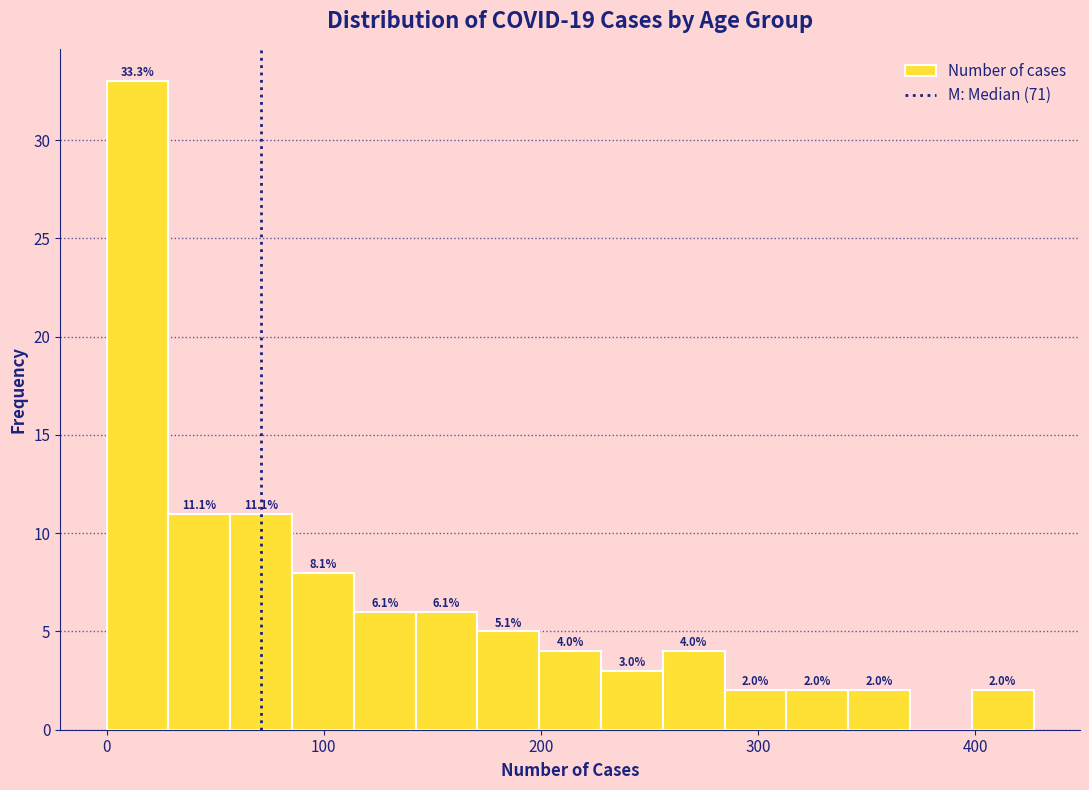

Read against the x-axis, roughly where is the centre of the tallest bar?

10